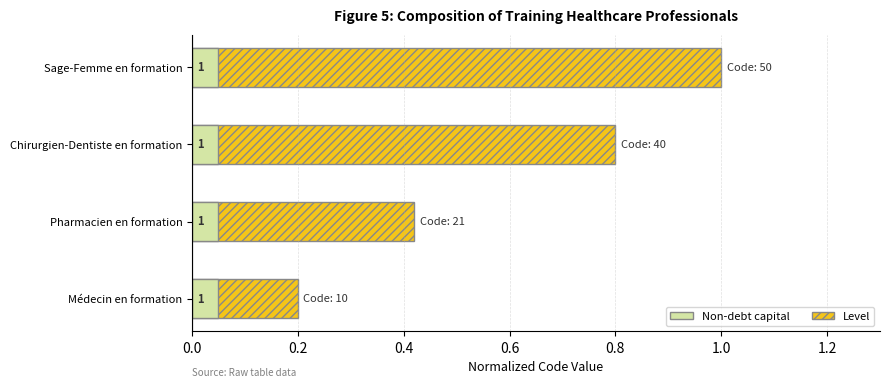

The value at Pharmacien en formation is 0.4. True or false?

True